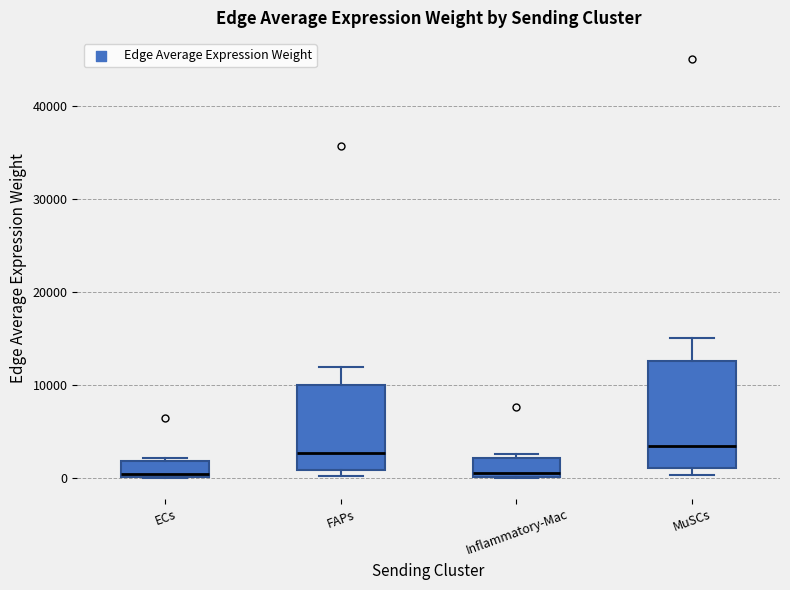

Which box is the tallest, from its lower edge to its upper edge?

MuSCs